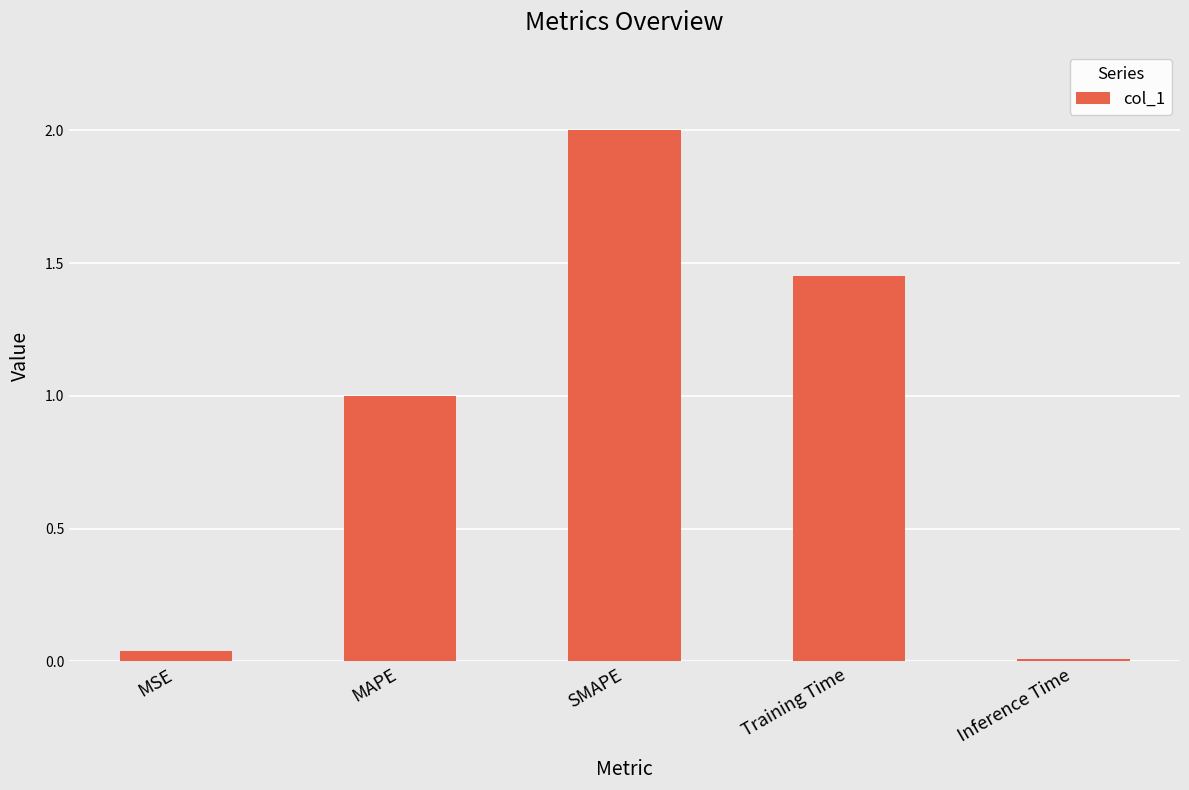

Does the chart contain stacked bars?

No